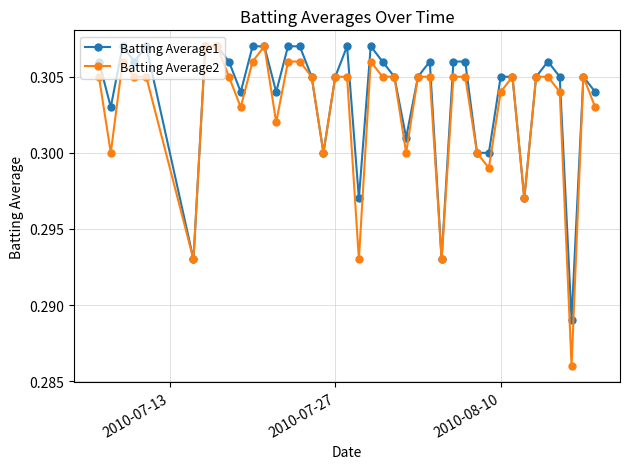

Which series has the largest total across all categories?

Batting Average1